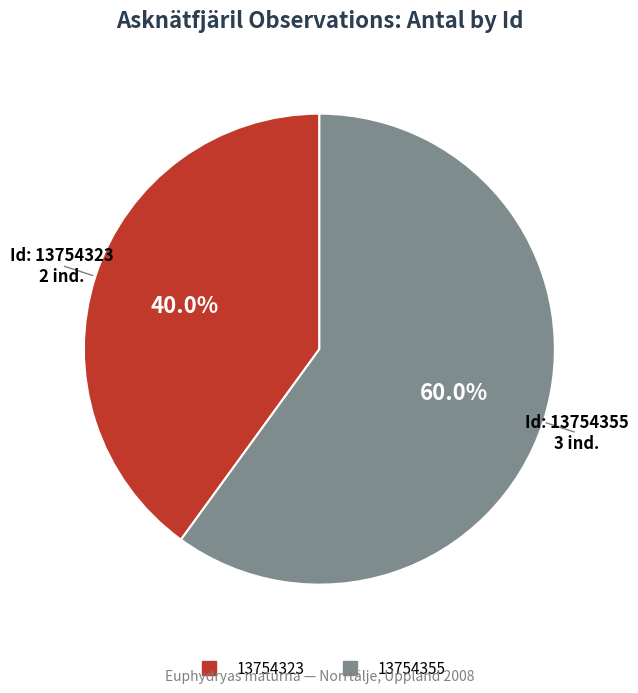

What percentage is the 13754355 slice, to the nearest percent?

60%